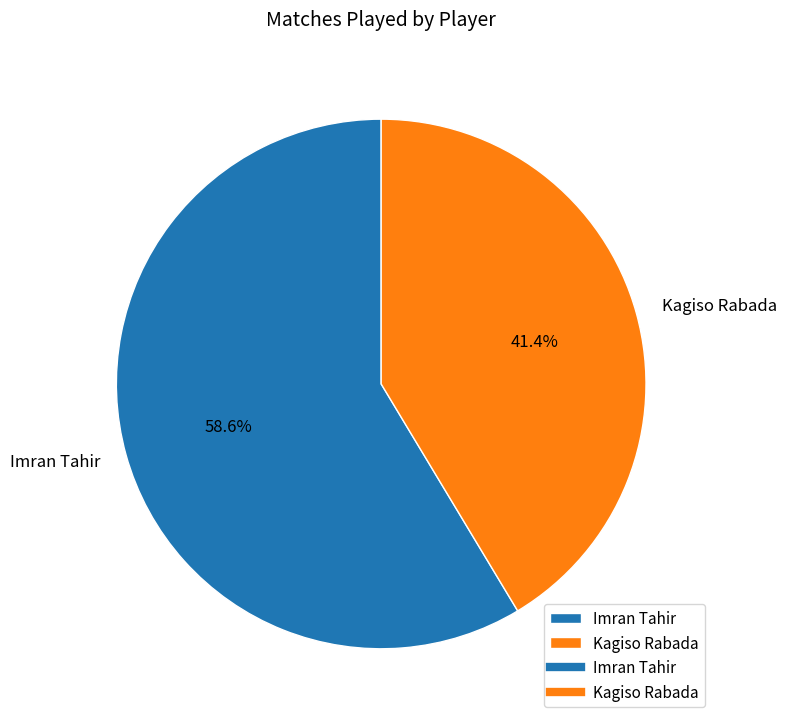

How many slices are in this pie chart?

2